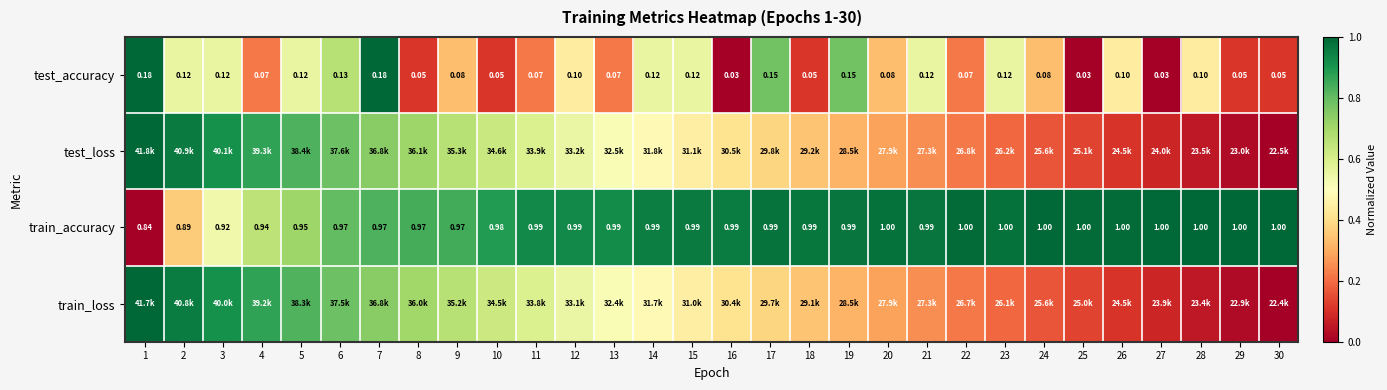

What value does the test_accuracy series have at 21?

0.6